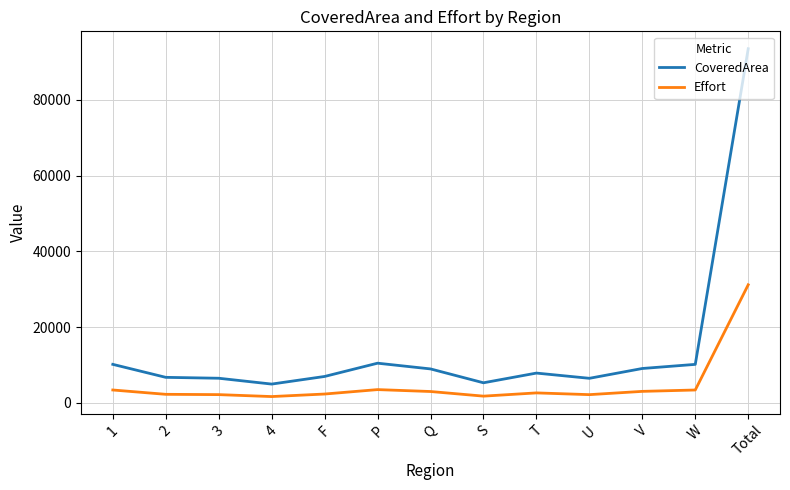

What value does the CoveredArea series have at P?

10458.1